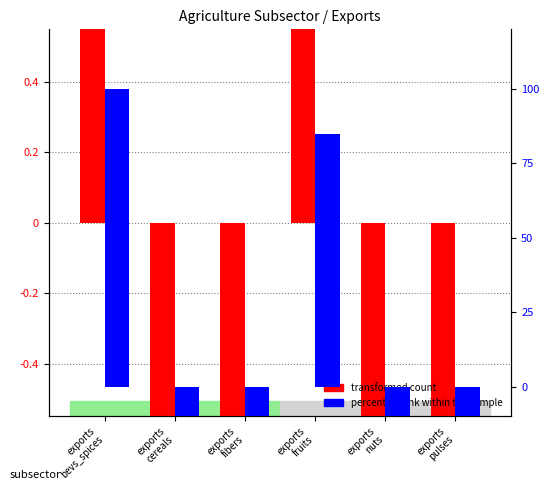

At which category is the sum across all series the highest?

exports
bevs_spices